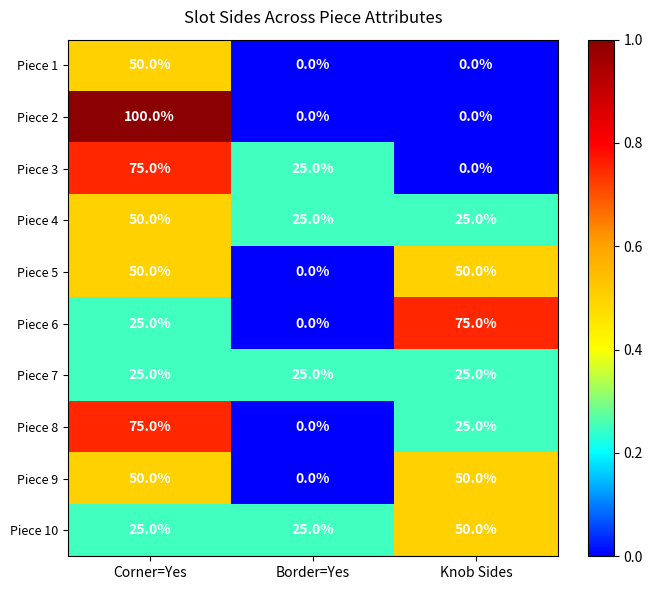

What is the spread (max minus min) of values at Border=Yes?

25